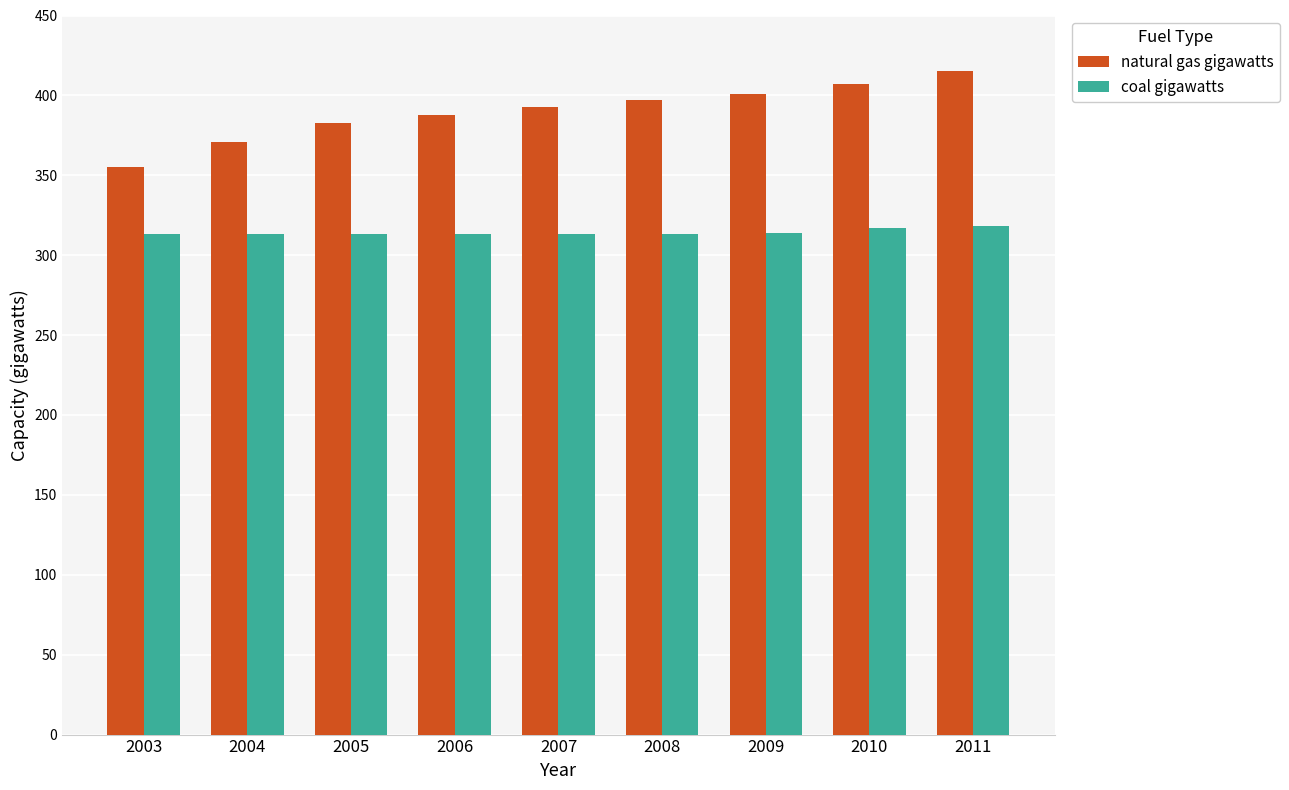

What is the difference between the maximum and minimum values in the natural gas gigawatts series?

60